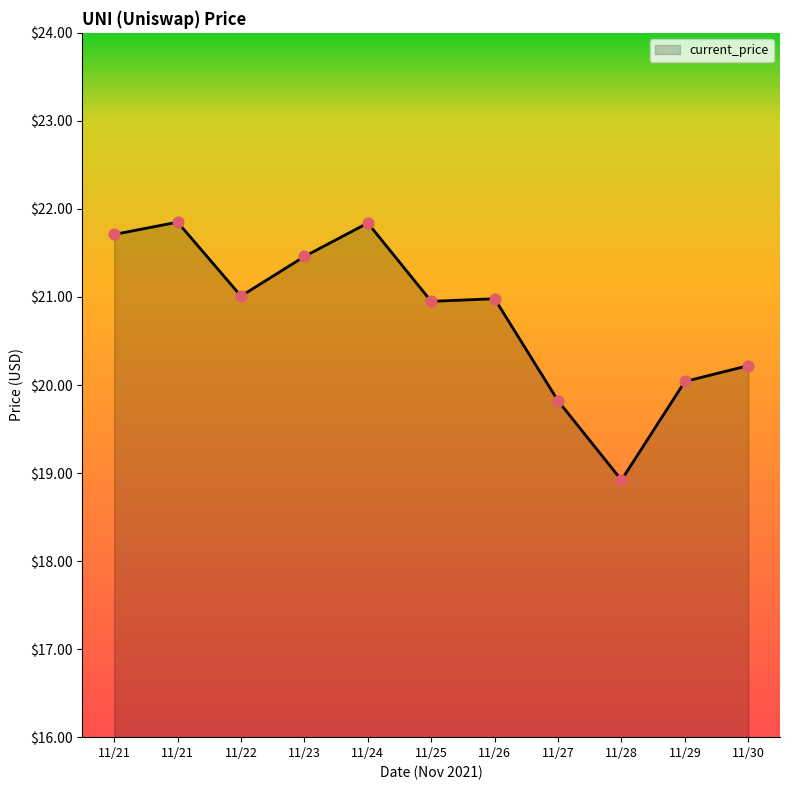

What is the change in value from 11/22 to 11/28?

-2.1